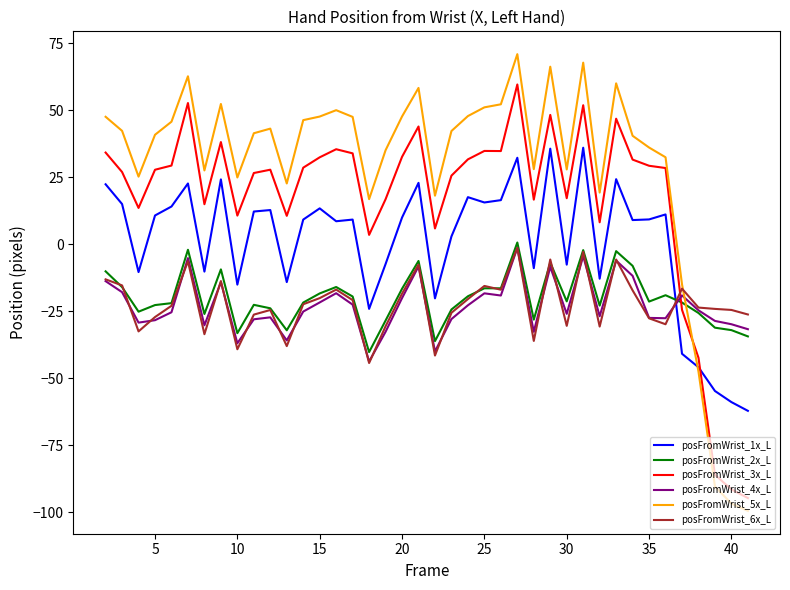

After their last crossing, which series has the higher values: posFromWrist_6x_L or posFromWrist_5x_L?

posFromWrist_6x_L